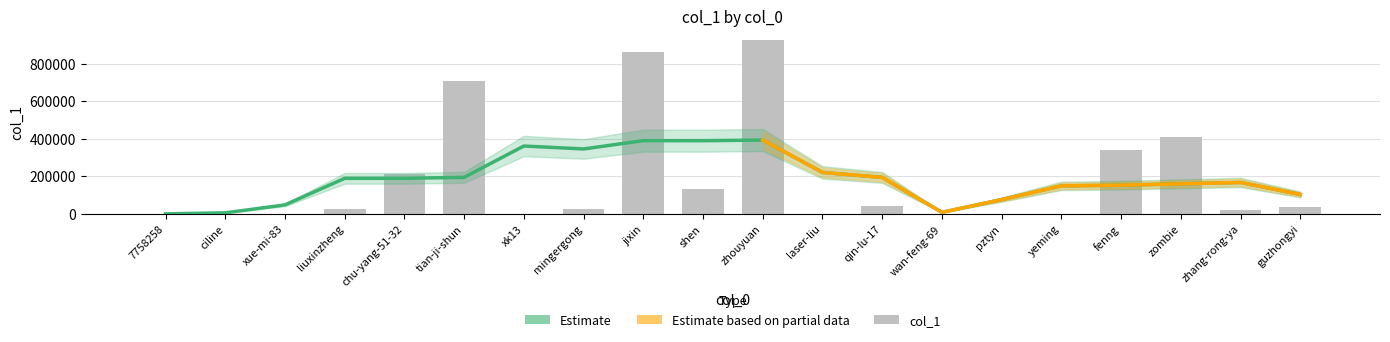

The chart shows a value of 25547 at mingergong. True or false?

True